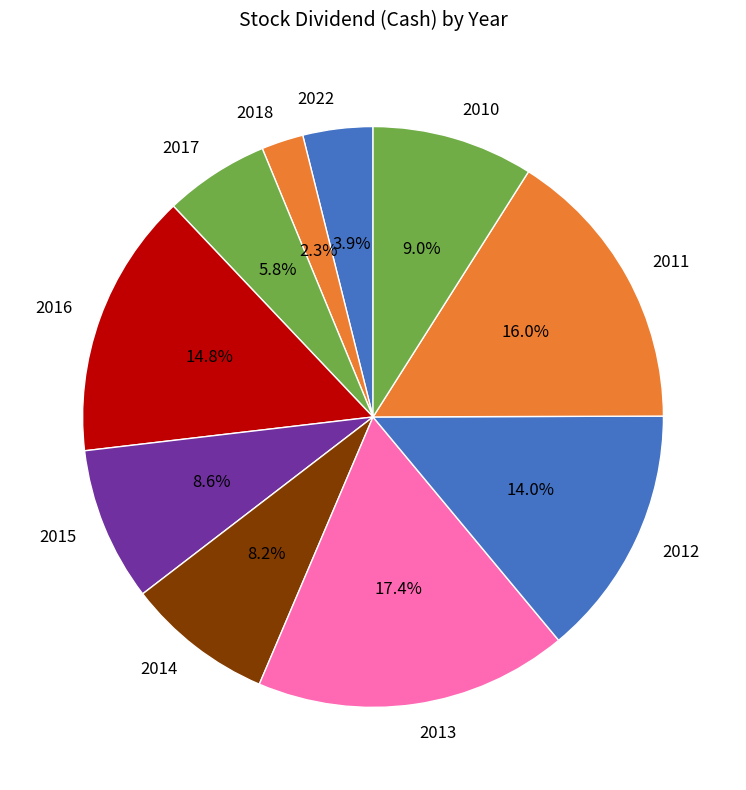

What percentage is NOT represented by 2011?

84.0%